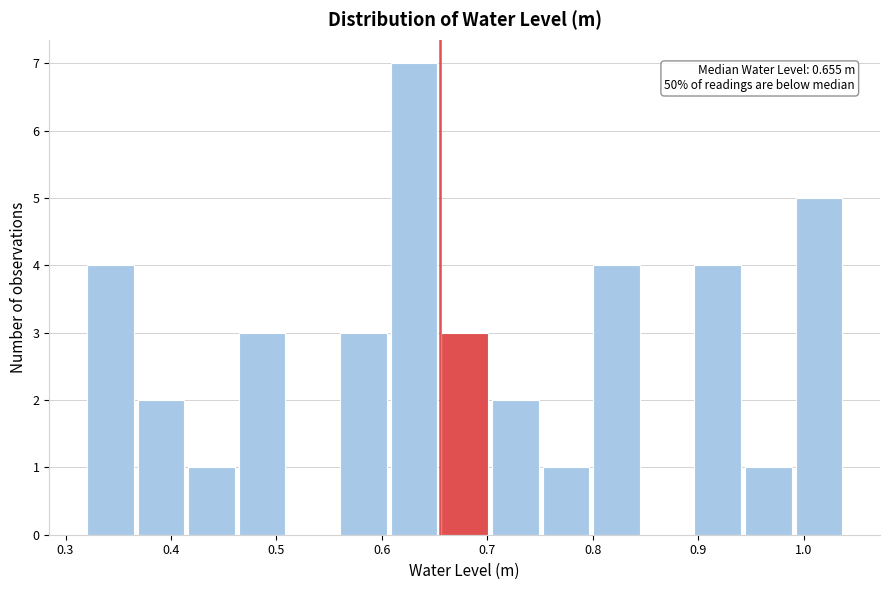

Over which range of the x-axis is the bar tallest?

0.61 to 0.65